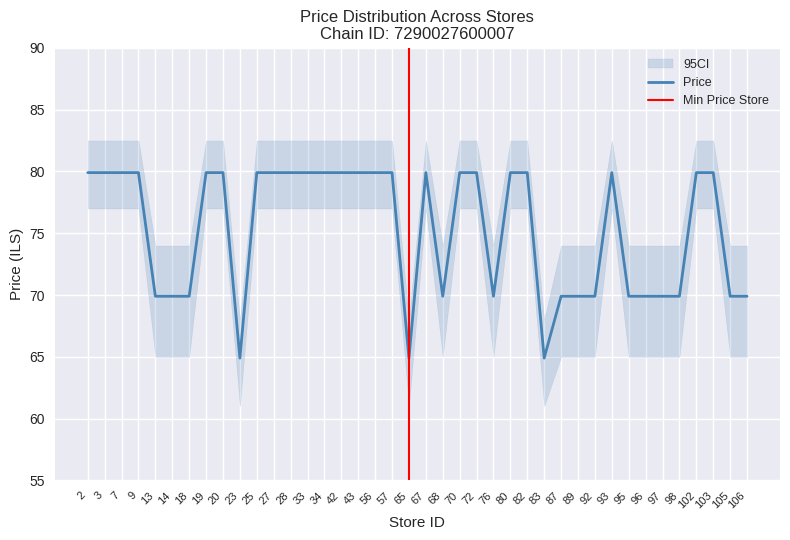

Reading left to right, what are all the values shown in this chart?

2=79.9	3=79.9	7=79.9	9=79.9	13=69.9	14=69.9	18=69.9	19=79.9	20=79.9	23=64.9	25=79.9	27=79.9	28=79.9	33=79.9	34=79.9	42=79.9	43=79.9	56=79.9	57=79.9	65=64.9	67=79.9	68=69.9	70=79.9	72=79.9	76=69.9	80=79.9	82=79.9	83=64.9	87=69.9	89=69.9	92=69.9	93=79.9	95=69.9	96=69.9	97=69.9	98=69.9	102=79.9	103=79.9	105=69.9	106=69.9